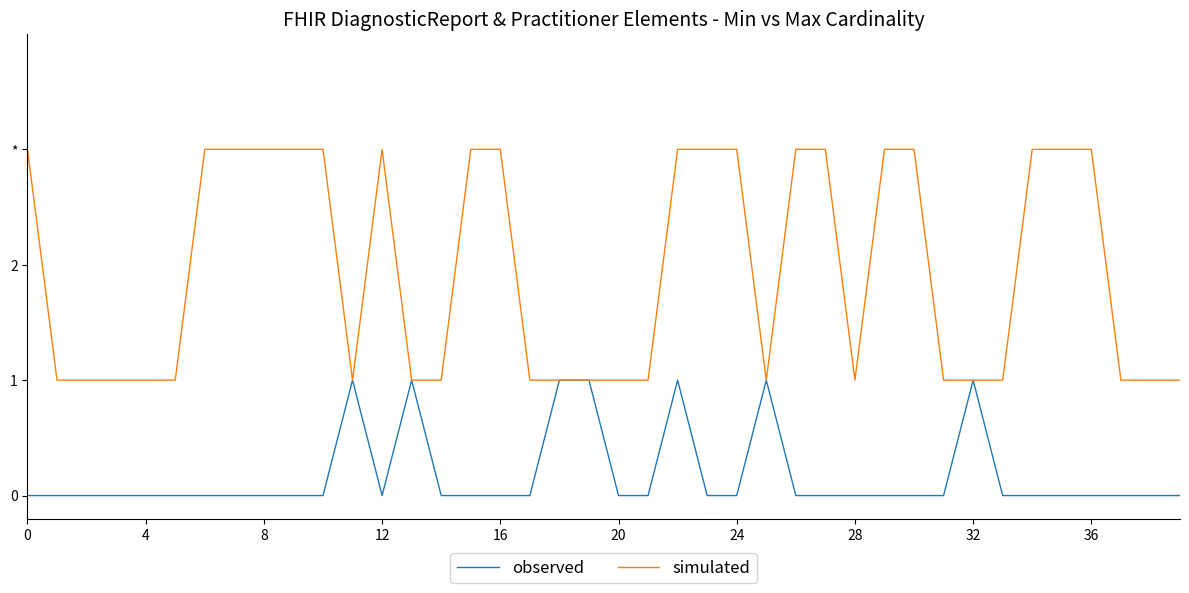

Does the chart display data point markers on the line(s)?

No